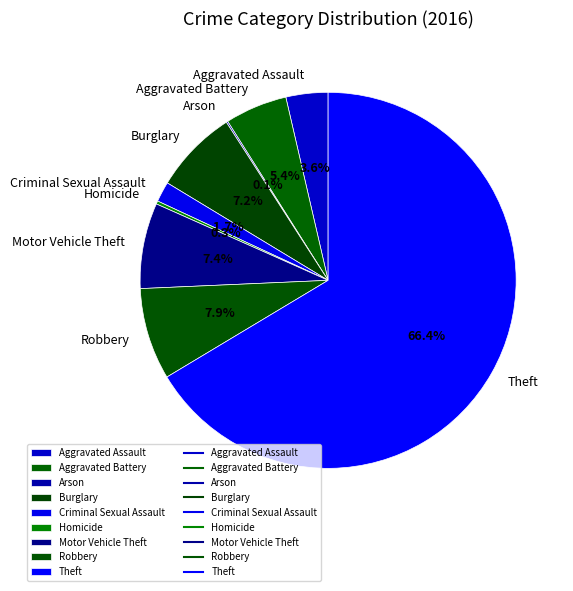

What is the largest slice in the pie chart?

Theft